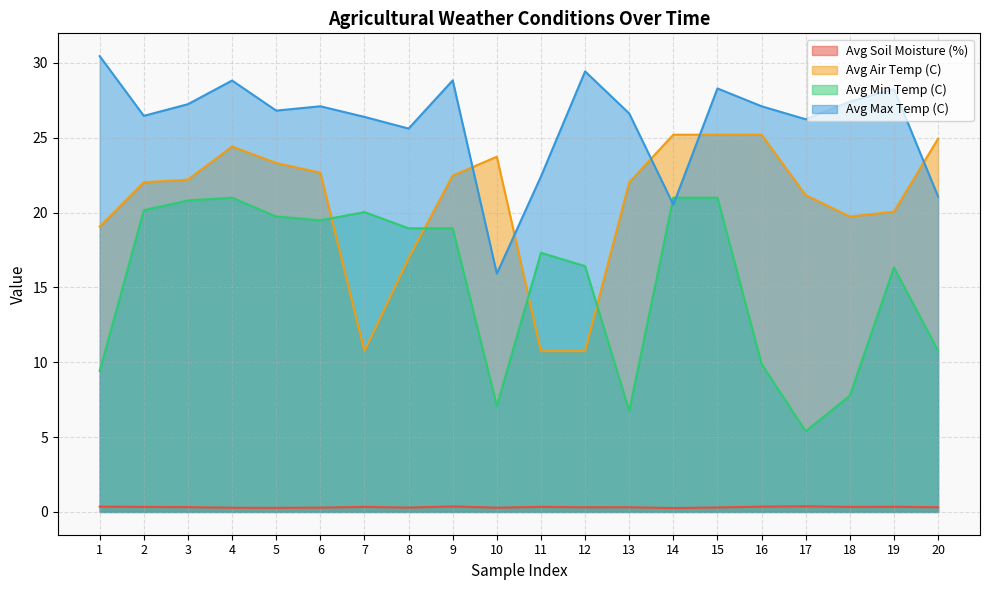

The value of Avg Max Temp (C) at 17 is 26.2. True or false?

True